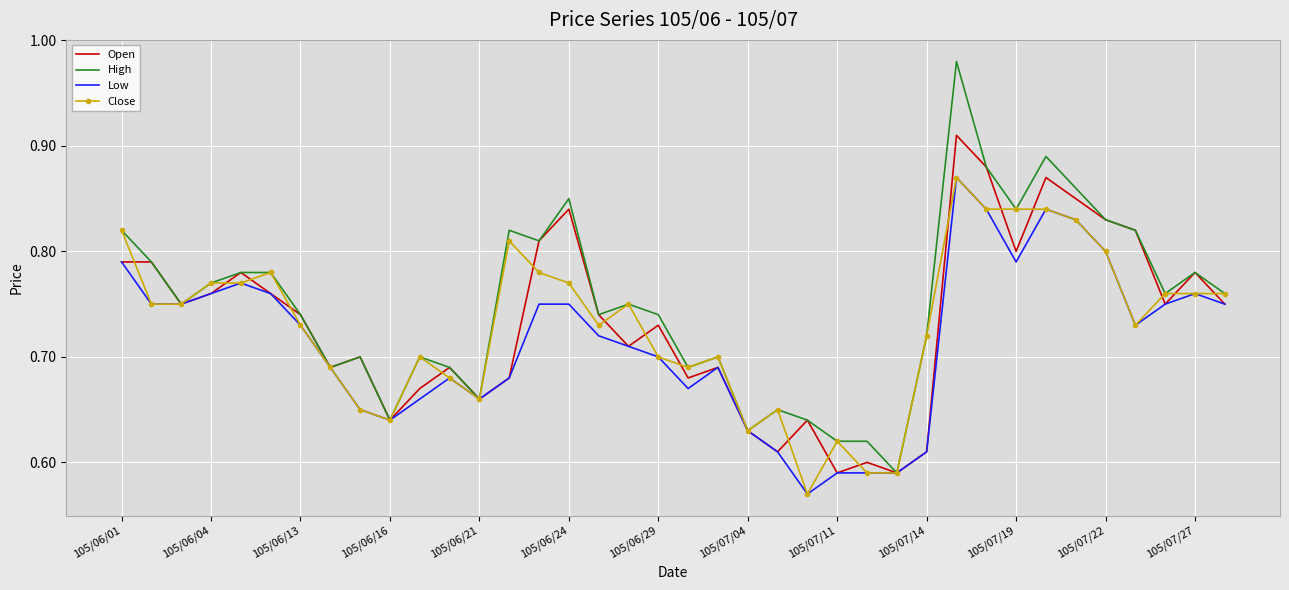

Which series has the widest spread of values?

High